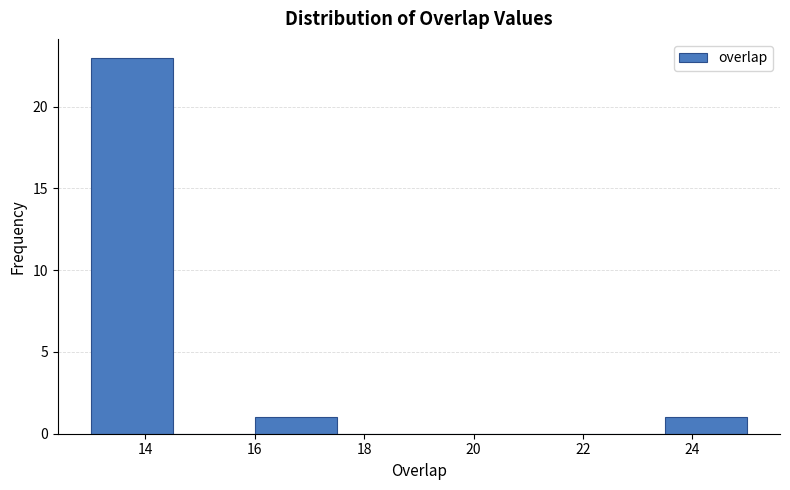

Reading left to right, list every bar in this chart as the range it spans on the x-axis followed by its height. Neither the bar edges nor the heights are printed on the chart, so give them approximately, as read against the axes.

13.0 to 14.5: 23
14.5 to 16.0: 0
16.0 to 17.5: 1
17.5 to 19.0: 0
19.0 to 20.5: 0
20.5 to 22.0: 0
22.0 to 23.5: 0
23.5 to 25.0: 1